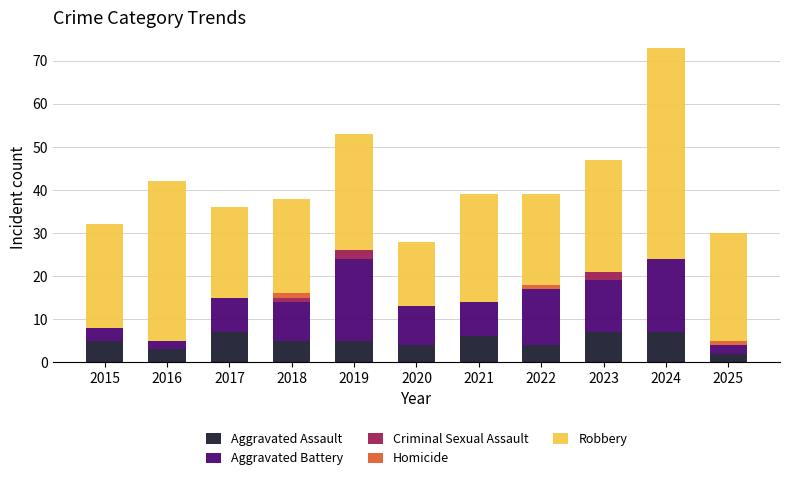

Does the chart contain stacked bars?

Yes